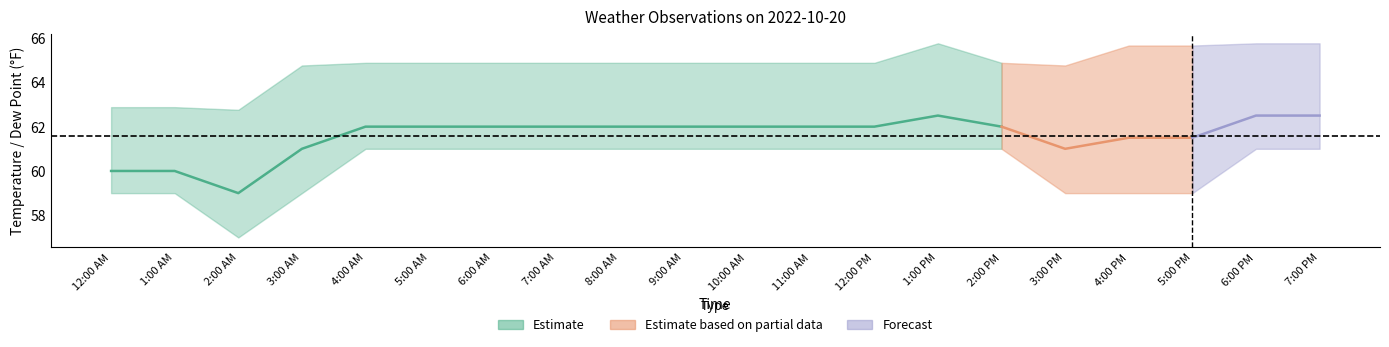

What is the label of the 8th point from the left?

7:00 AM